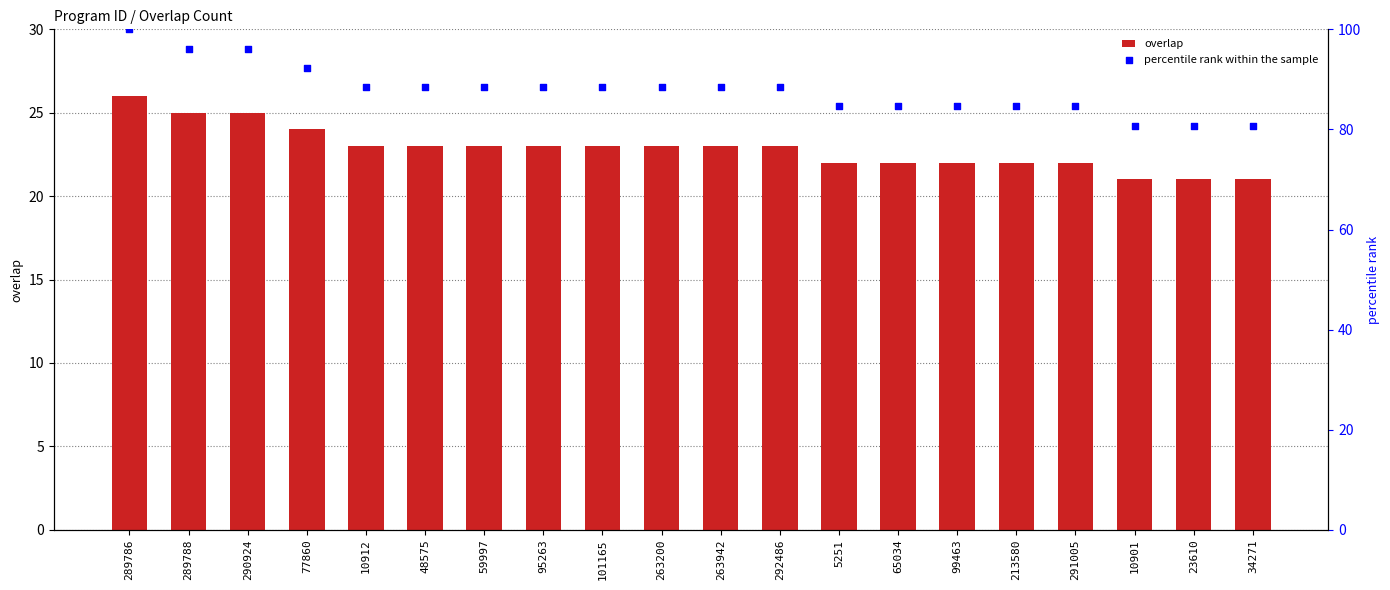

Which series reaches the minimum Y coordinate?

overlap